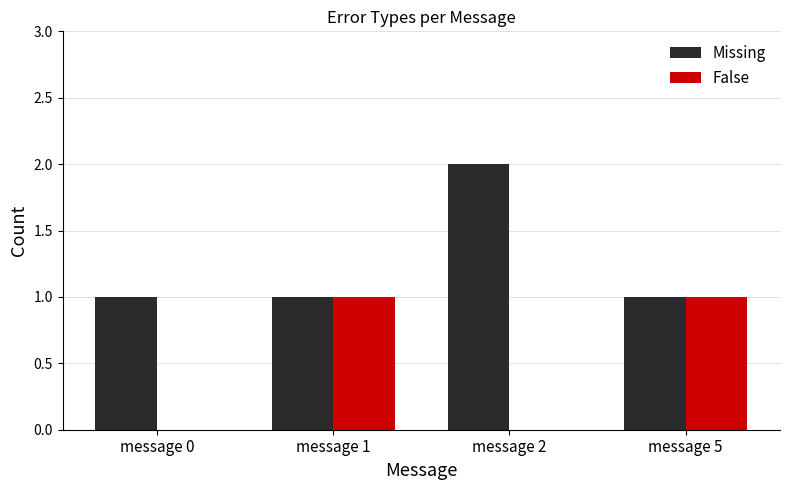

What is the sum of all Missing values?

5